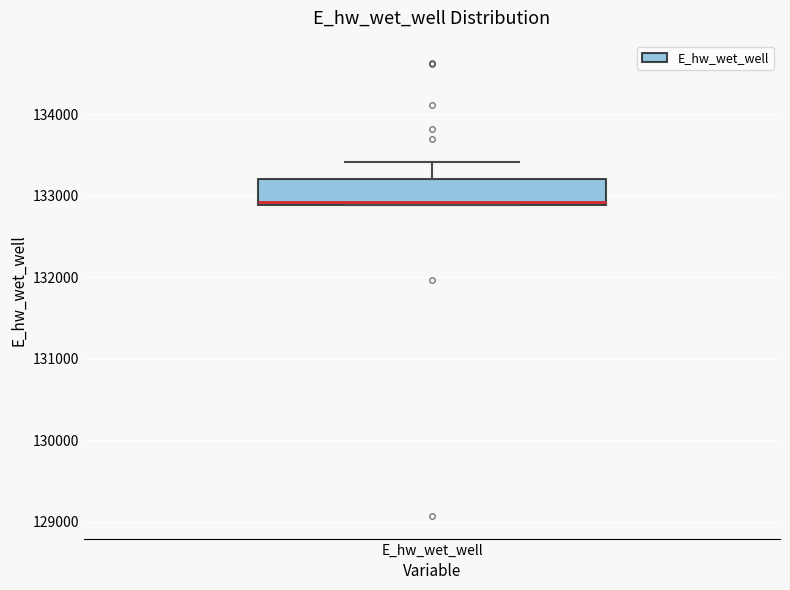

Transcribe this box plot: give where the median line is, the range the box spans, and where the two whiskers end, as read against the y-axis. The values are not printed on the chart, so give them approximately, as read against the axis.

median 132900, box 132900 to 133200, whiskers 132900 to 133400